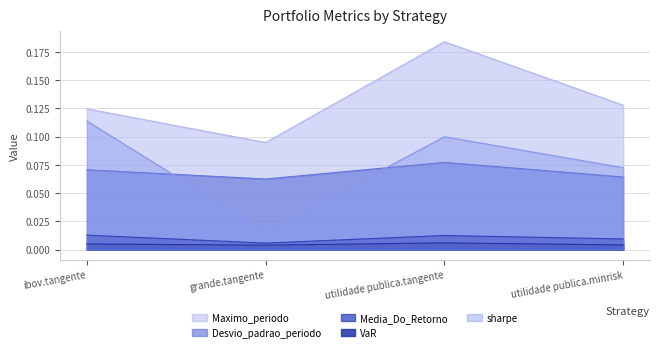

Reading left to right, list all the values displayed in this chart.

Maximo_periodo: 0.1	0.1	0.2	0.1
Desvio_padrao_periodo: 0.1	0.1	0.1	0.1
Media_Do_Retorno: 0.0	0.0	0.0	0.0
sharpe: 0.1	0.0	0.1	0.1
VaR: 0.0	0.0	0.0	0.0